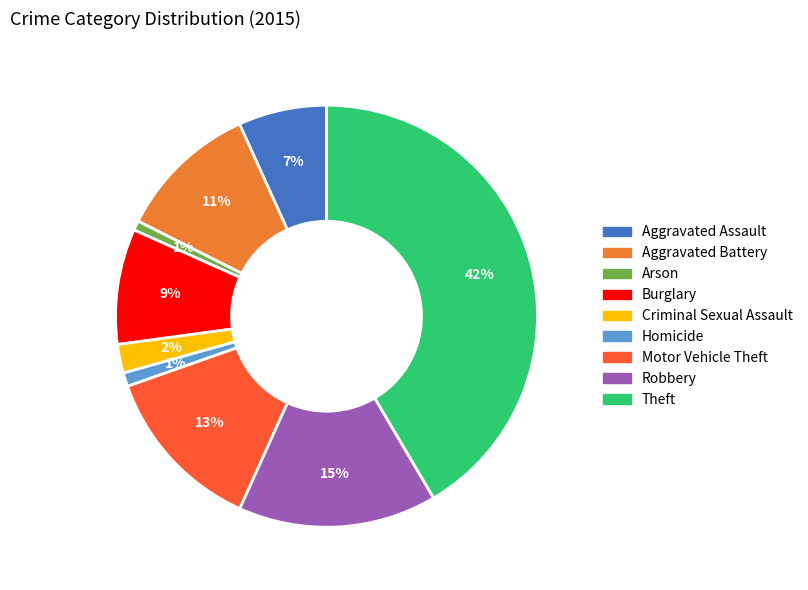

Between Criminal Sexual Assault and Arson, which is larger?

Criminal Sexual Assault